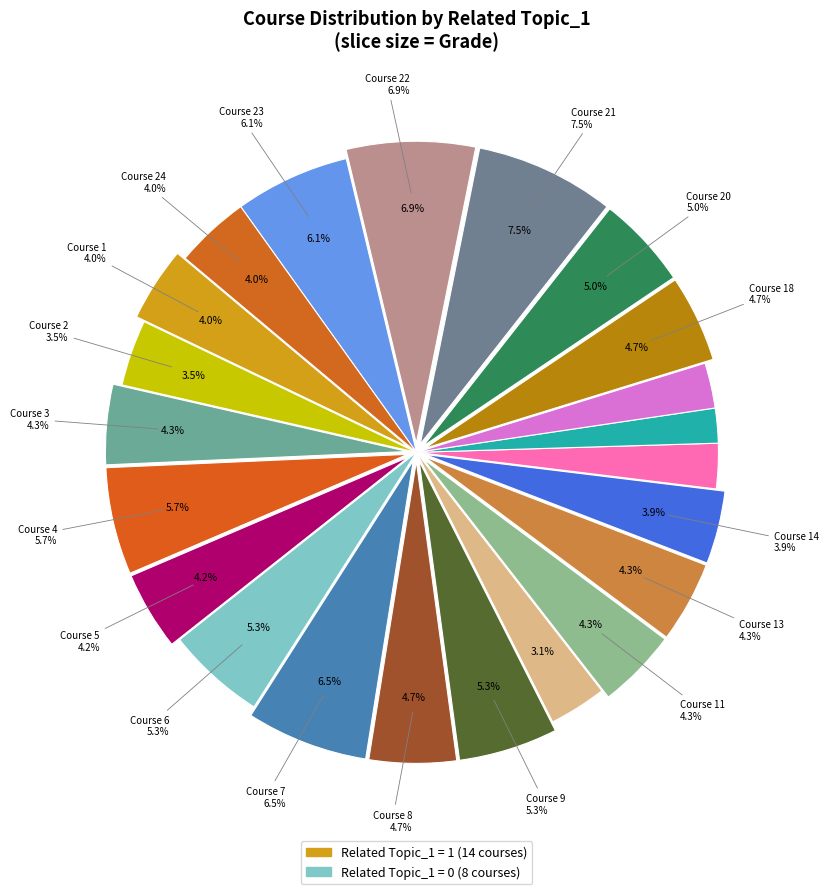

Between Related Topic_1 = 1 and Related Topic_1 = 0, which is larger?

Related Topic_1 = 1